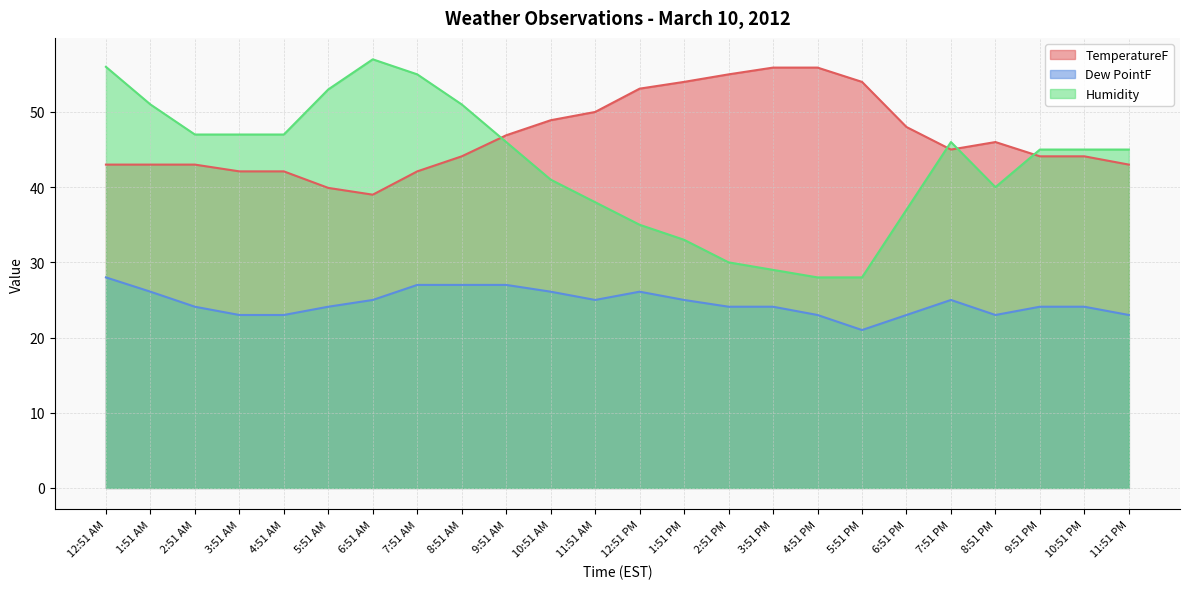

Rank the categories by TemperatureF value from lowest to highest.

6:51 AM, 5:51 AM, 3:51 AM, 4:51 AM, 7:51 AM, 12:51 AM, 1:51 AM, 2:51 AM, 11:51 PM, 8:51 AM, 9:51 PM, 10:51 PM, 7:51 PM, 8:51 PM, 9:51 AM, 6:51 PM, 10:51 AM, 11:51 AM, 12:51 PM, 1:51 PM, 5:51 PM, 2:51 PM, 3:51 PM, 4:51 PM